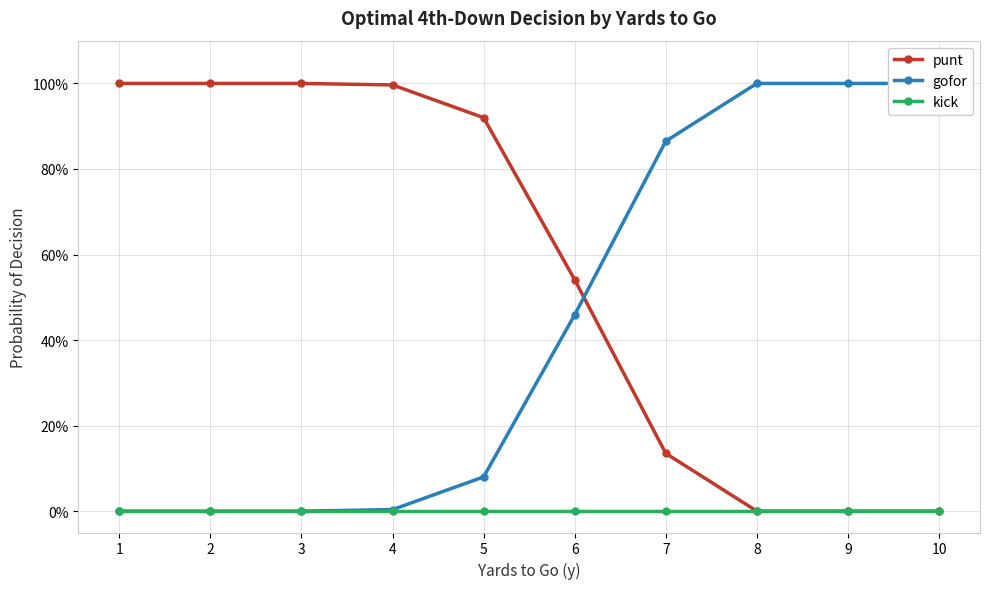

True or false: punt has more than 0 points higher than both neighbors.

False